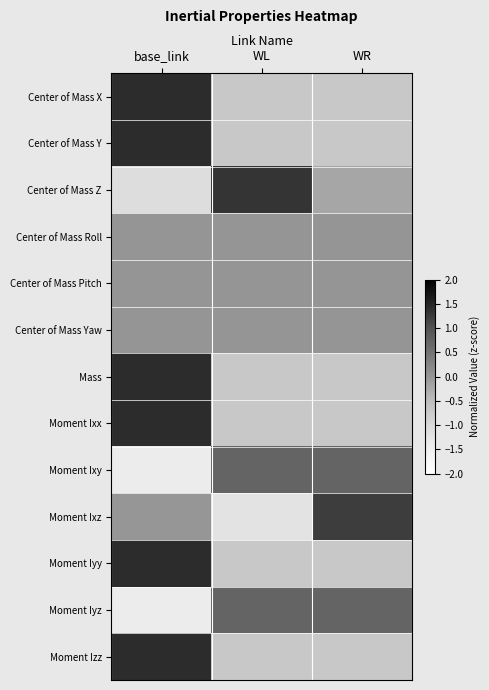

What is the difference between the highest and lowest values at base_link?

2.8